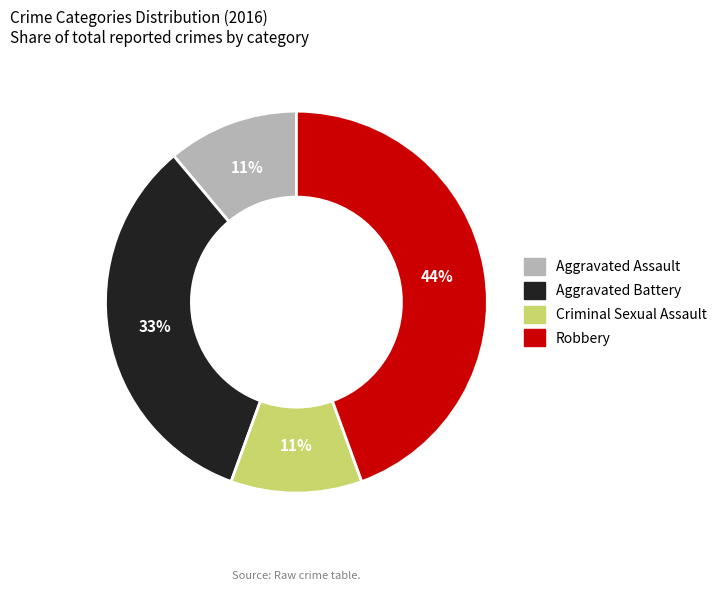

Does any single category account for the majority?

No